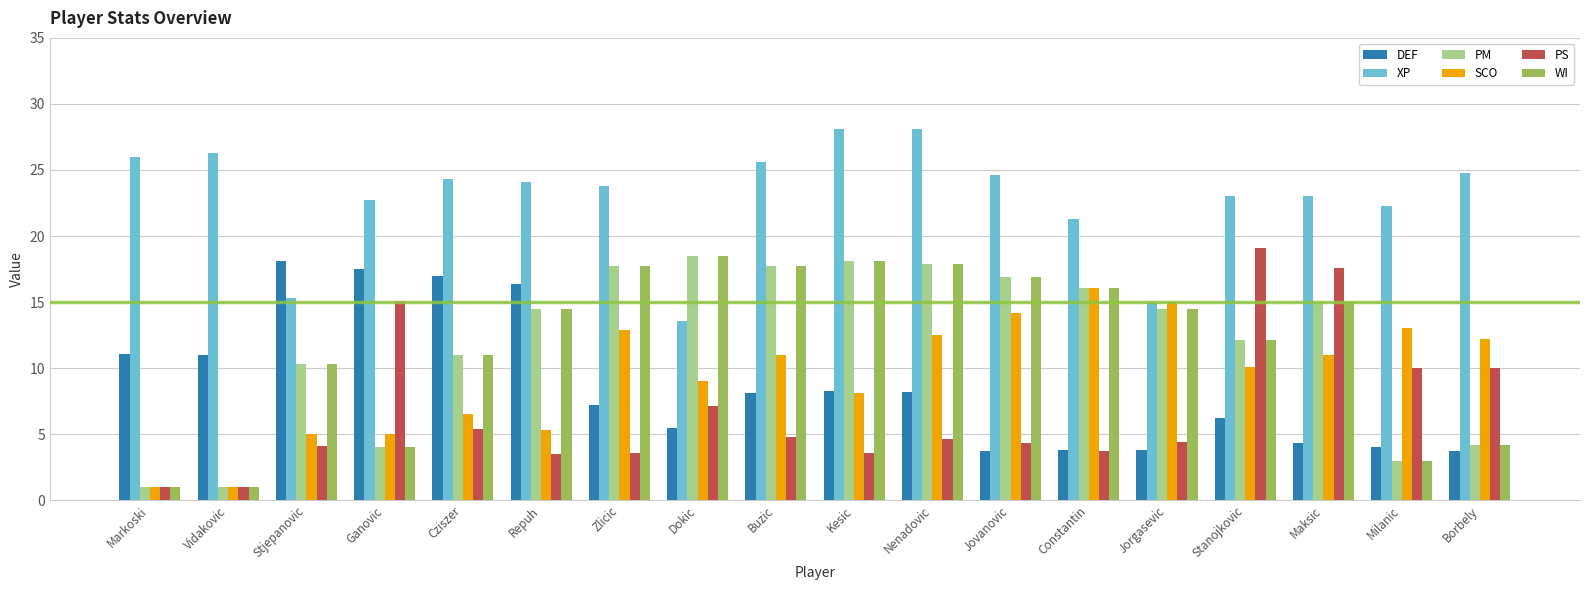

What is the maximum value for PS?

19.1